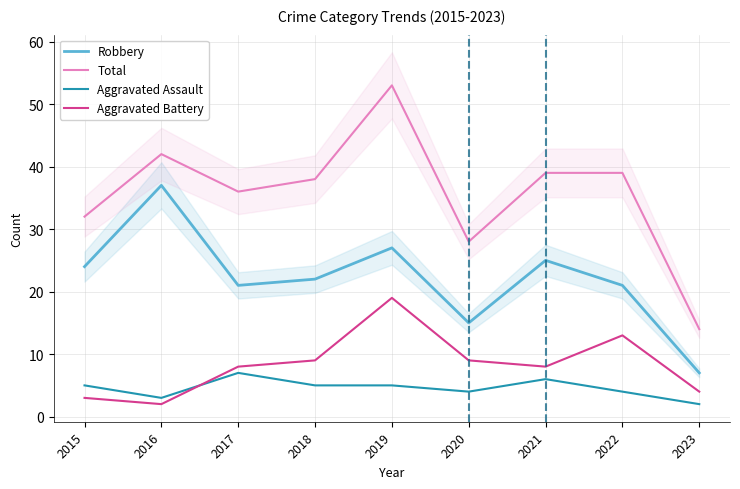

Which has a higher value, 2021 or 2022?

2021